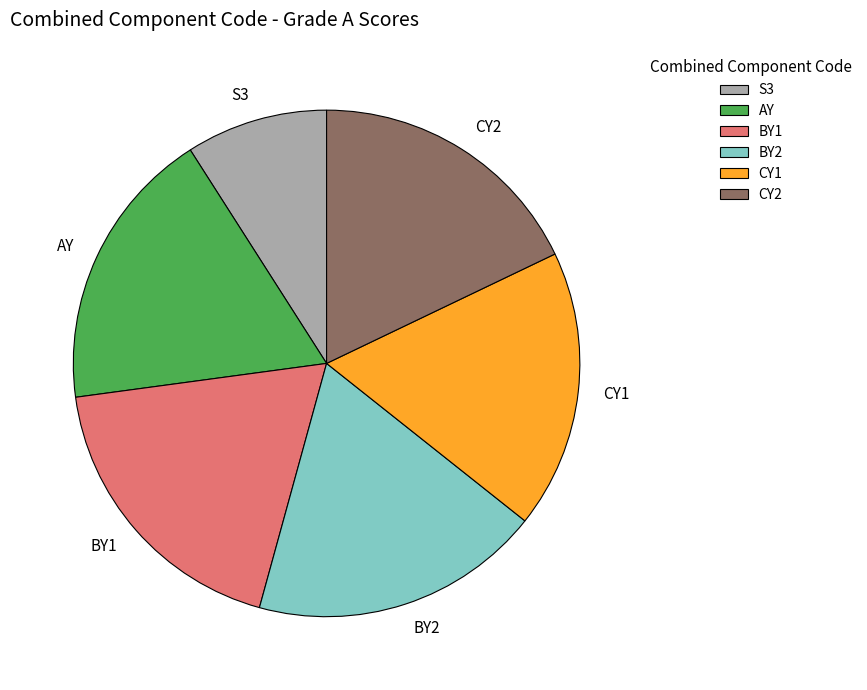

Which category has the smallest portion of the pie?

S3